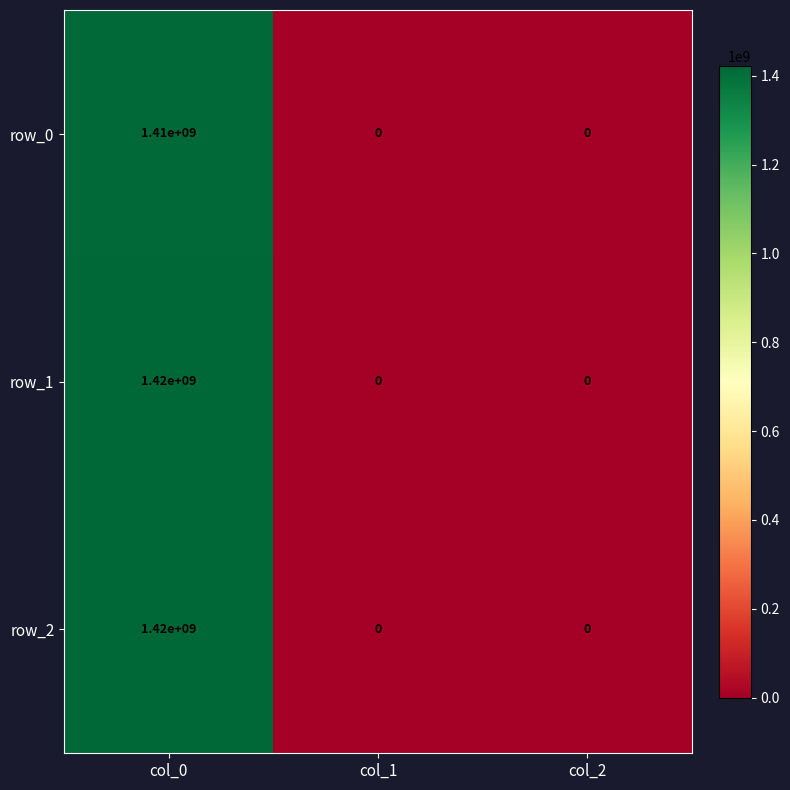

What is the difference between the highest and lowest values at col_0?

10000000